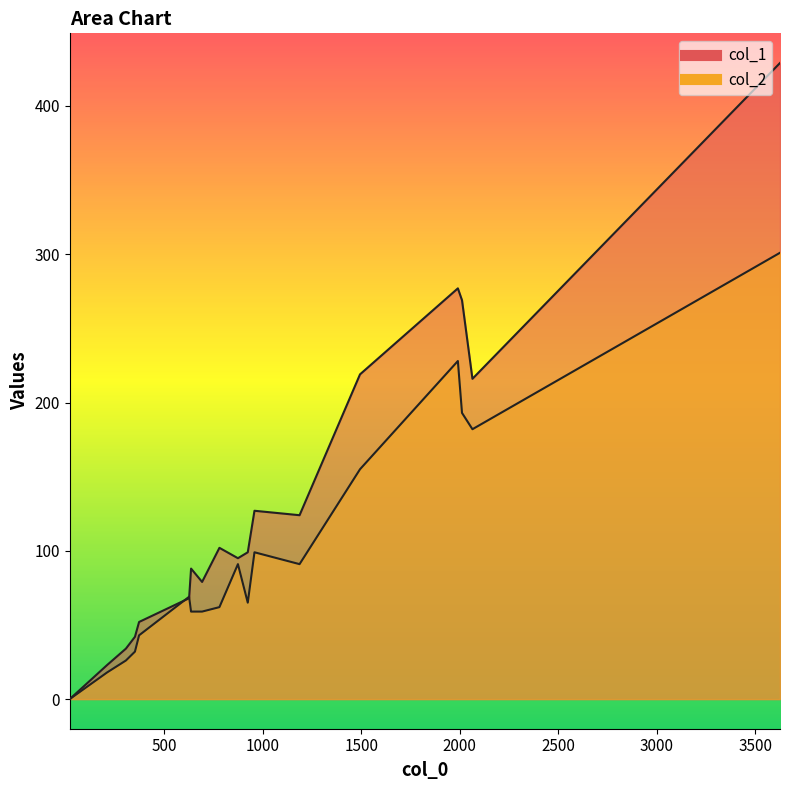

Rank the series by their average value, from highest to lowest.

col_1, col_2